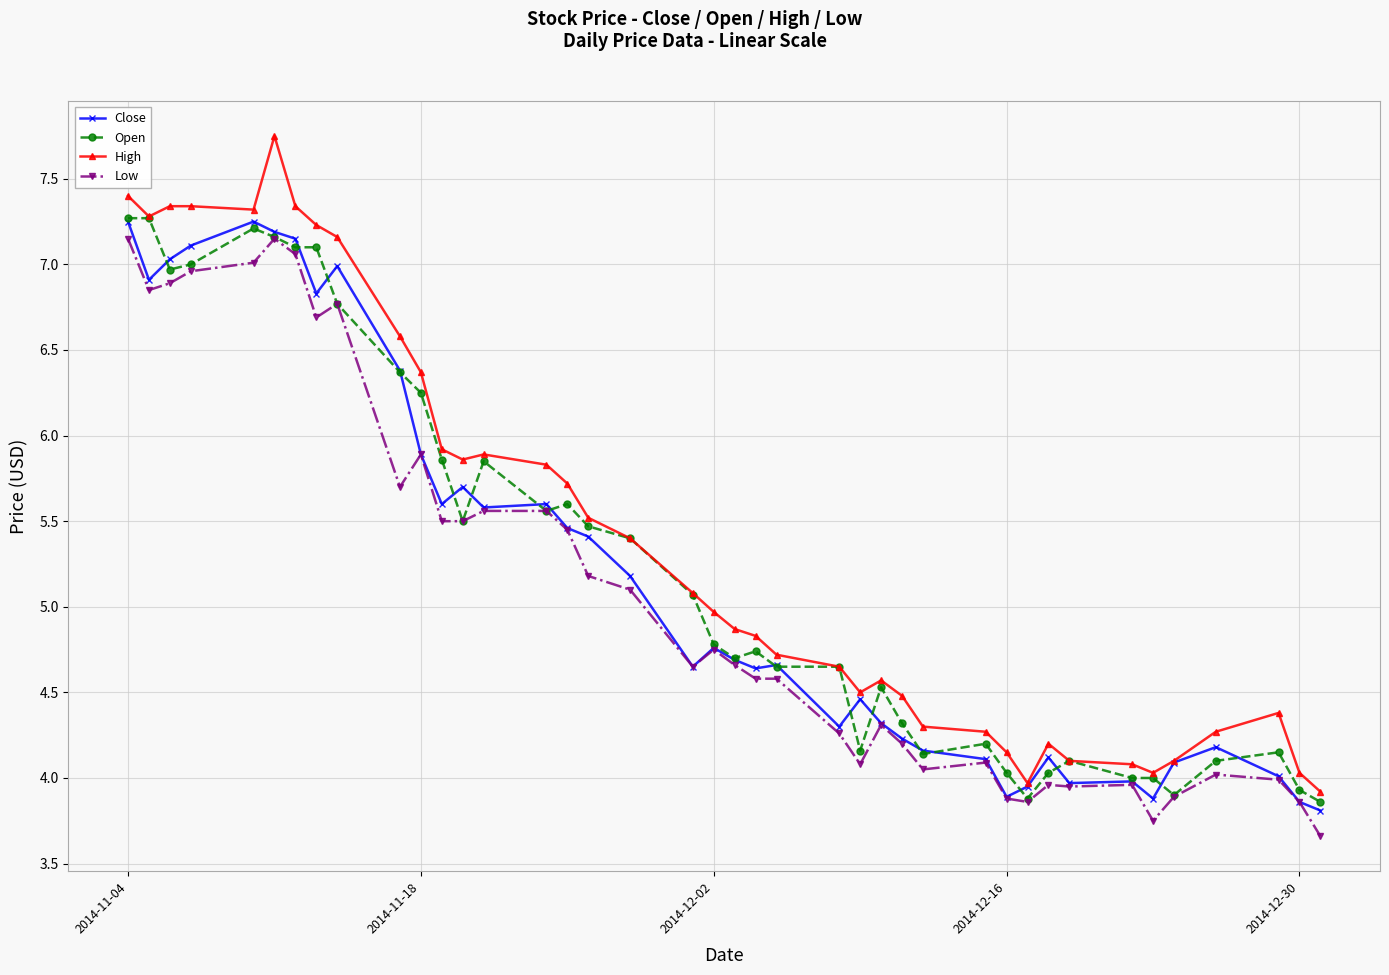

True or false: High and Low intersect in this chart.

False